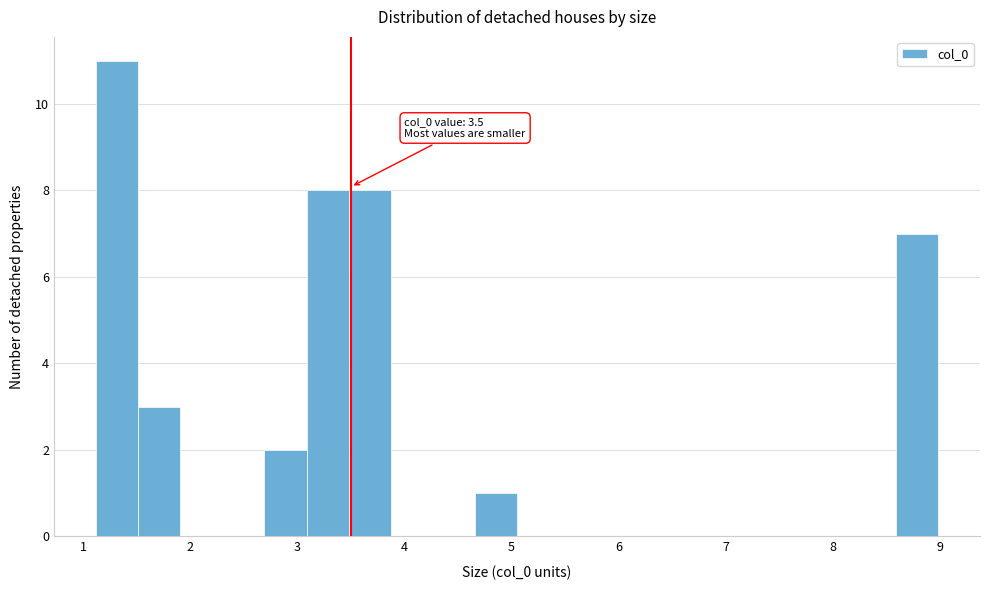

Read against the x-axis, roughly where is the centre of the tallest bar?

1.3